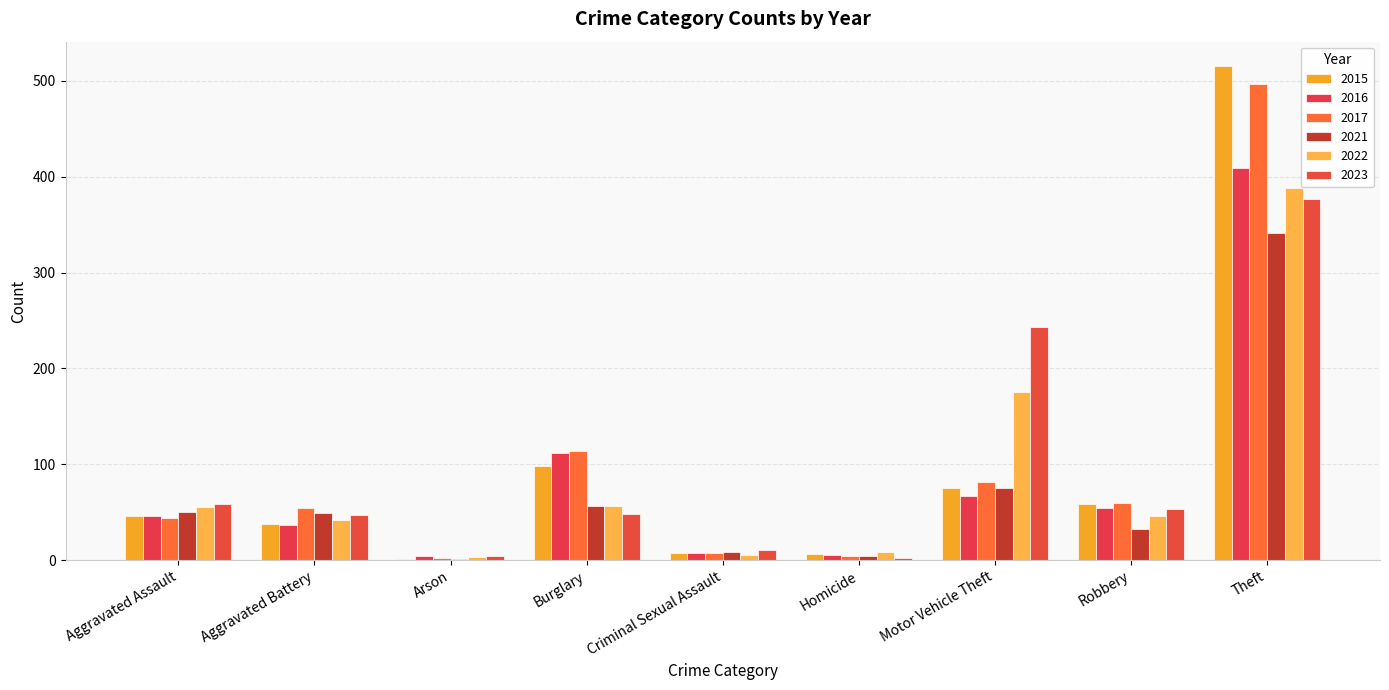

Reading left to right, transcribe all the data shown in this chart.

2015: 46	38	1	98	7	6	75	59	515
2016: 46	37	4	112	7	5	67	54	409
2017: 44	54	2	114	7	4	82	60	497
2021: 50	49	1	57	9	4	75	32	341
2022: 55	42	3	56	5	9	175	46	388
2023: 59	47	4	48	11	2	243	53	377